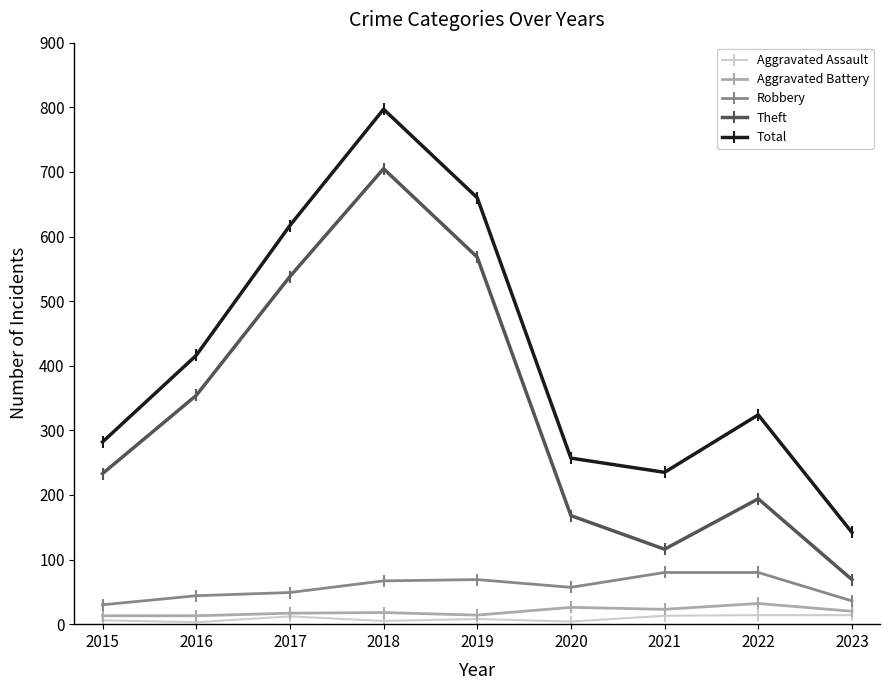

What are all the series names shown in the legend?

Aggravated Assault, Aggravated Battery, Robbery, Theft, Total